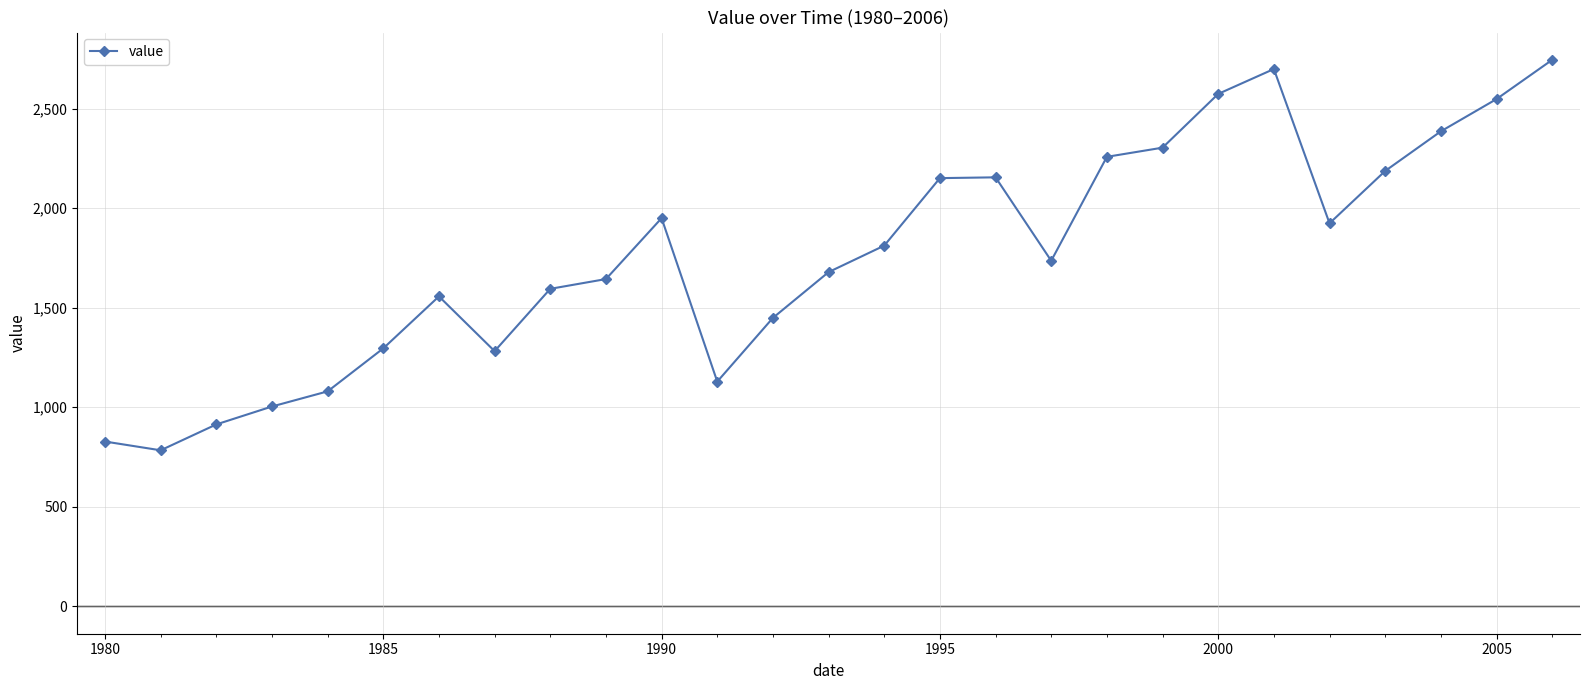

How many series are shown in this chart?

1